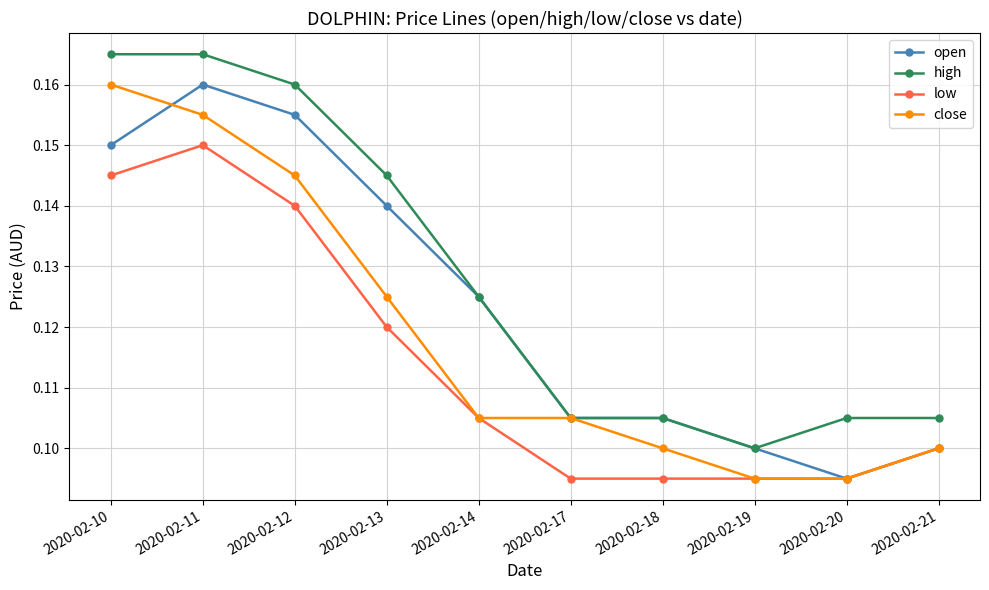

The value of open at 2020-02-10 is 0.2. True or false?

False